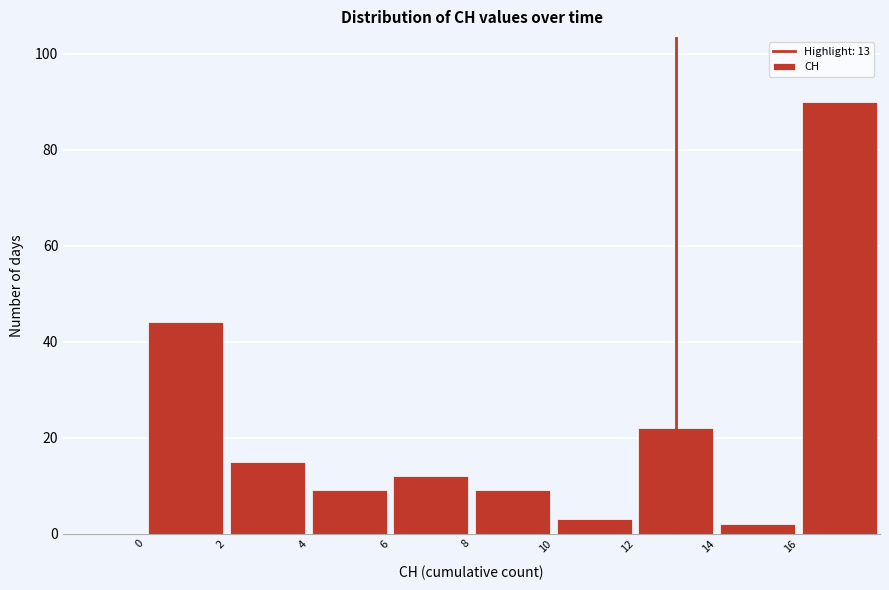

Reading left to right, transcribe this chart: for each bar, give the range it covers on the x-axis and its height. The values are not printed on the chart, so give them approximately, as read against the axis.

0 to 2: 44
2 to 4: 16
4 to 6: 10
6 to 8: 12
8 to 10: 10
10 to 12: 4
12 to 14: 22
14 to 16: 2
16 to 18: 90